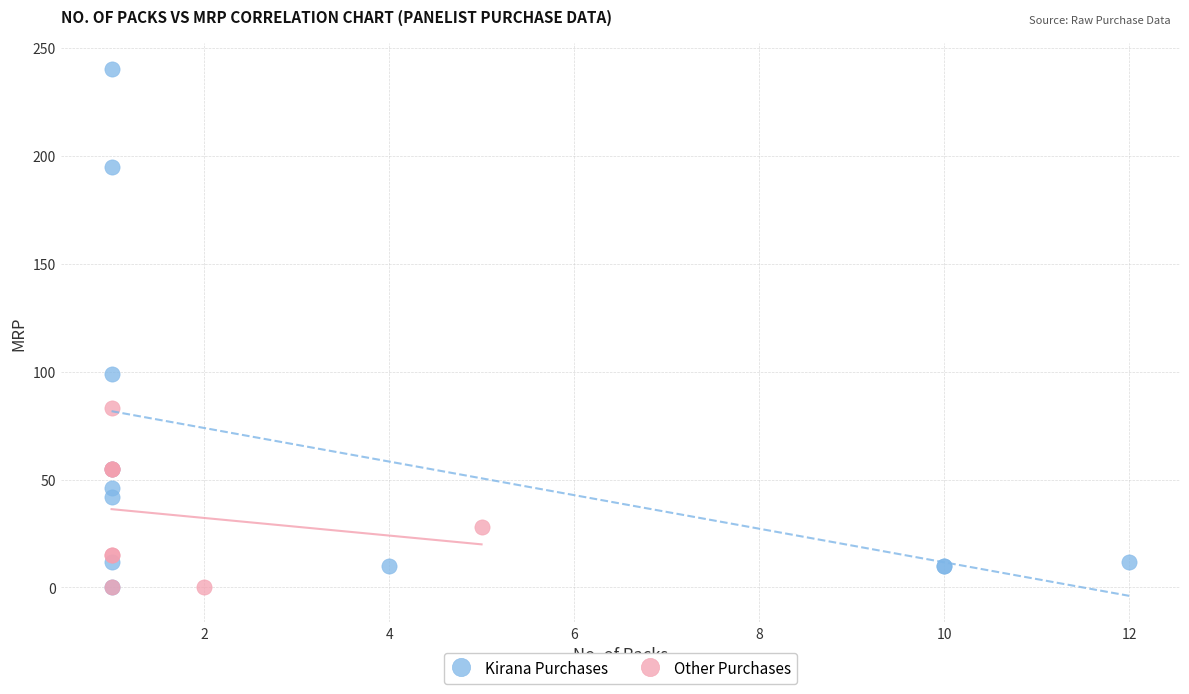

Which series has the widest spread of Y values?

Kirana Purchases